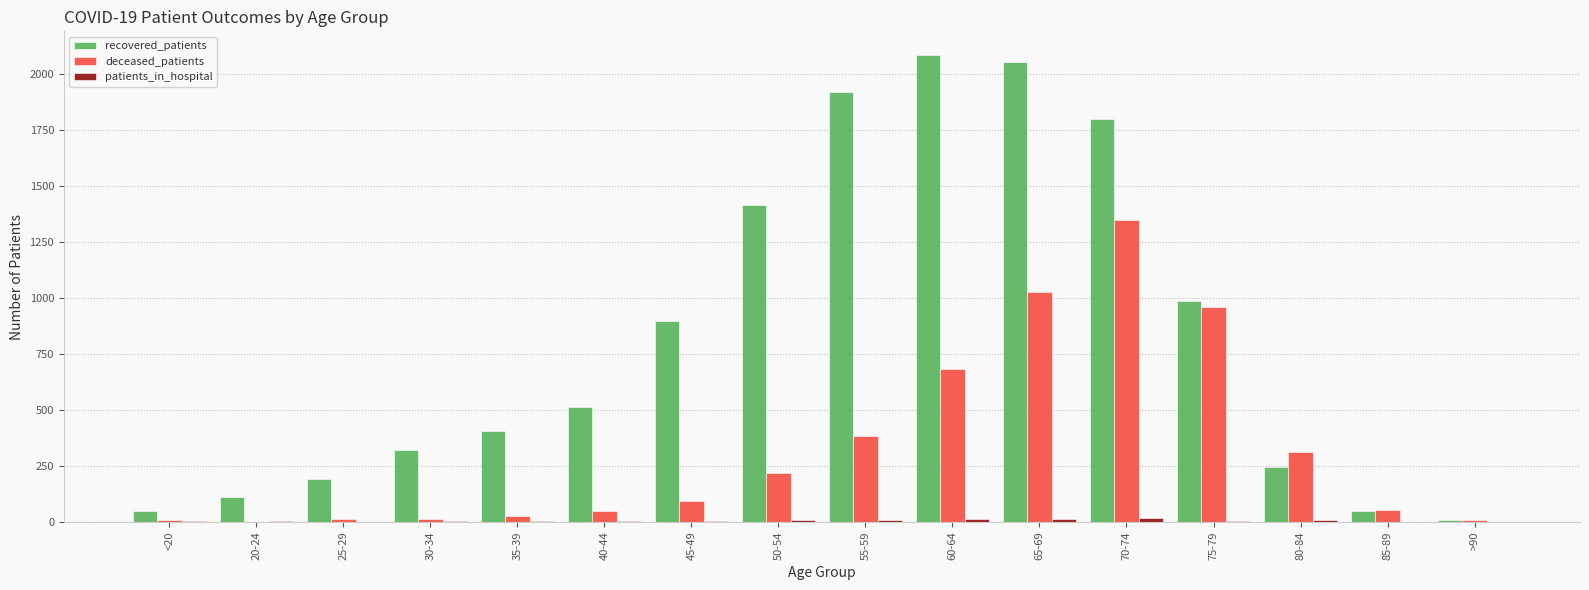

The recovered_patients series shows 1417 at 50-54. True or false?

True